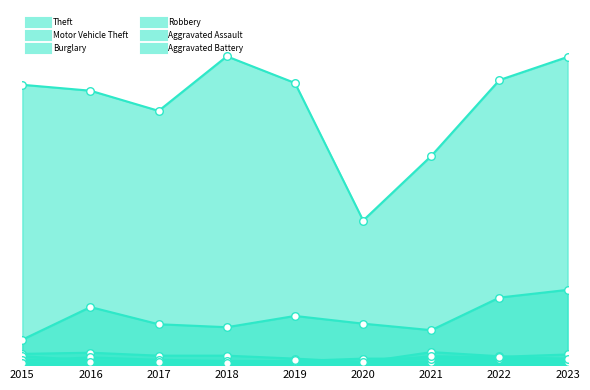

Which series reaches the maximum Y coordinate?

Theft